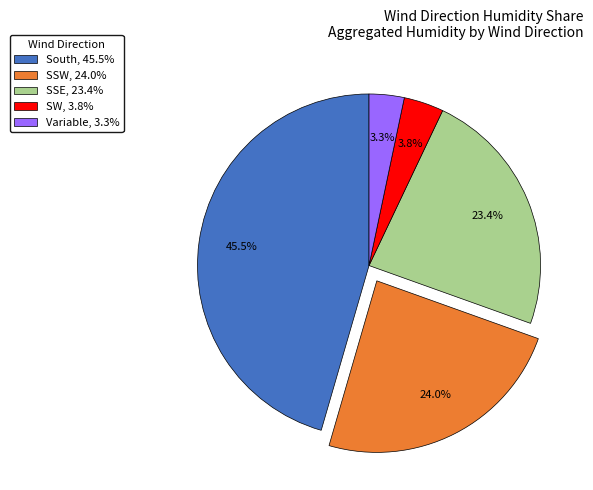

What is the largest slice in the pie chart?

South, 45.5%